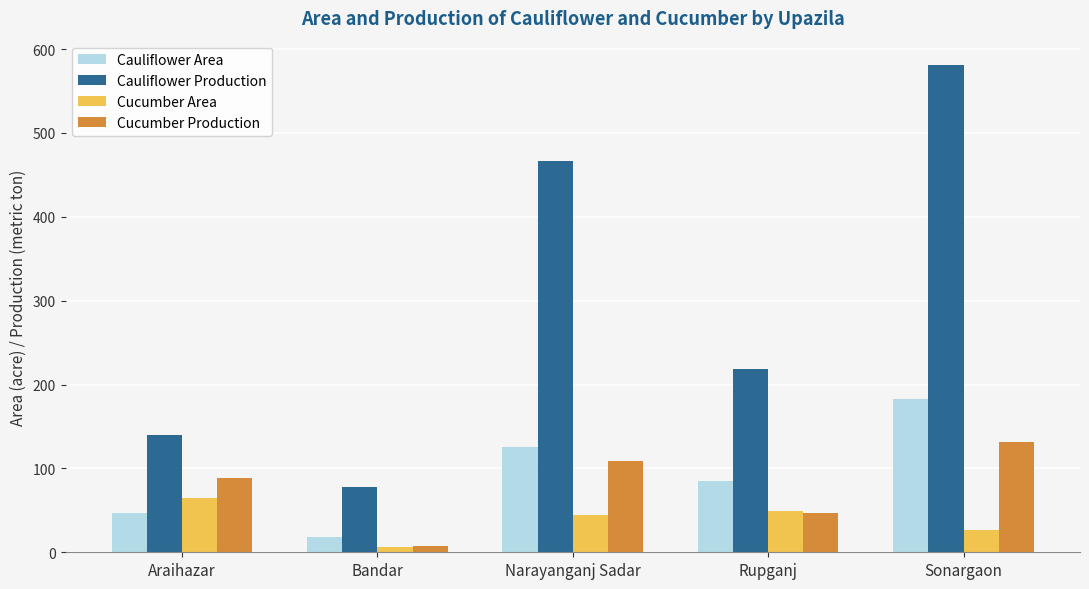

Reading left to right, transcribe all the data shown in this chart.

Cauliflower Area: Araihazar=47	Bandar=18	Narayanganj Sadar=125	Rupganj=85	Sonargaon=183
Cauliflower Production: Araihazar=140	Bandar=78	Narayanganj Sadar=466	Rupganj=219	Sonargaon=581
Cucumber Area: Araihazar=65	Bandar=6	Narayanganj Sadar=44	Rupganj=49	Sonargaon=26
Cucumber Production: Araihazar=89	Bandar=7	Narayanganj Sadar=109	Rupganj=47	Sonargaon=132